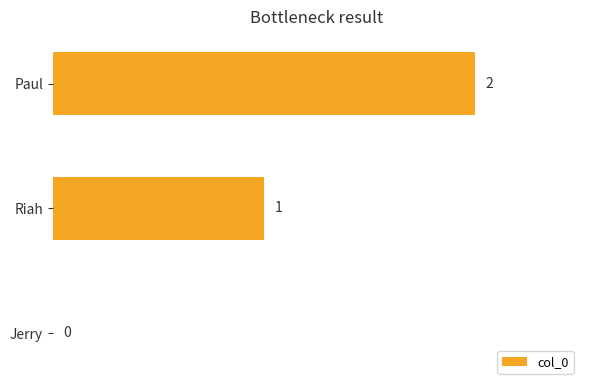

Which category has the highest value across all series?

Paul